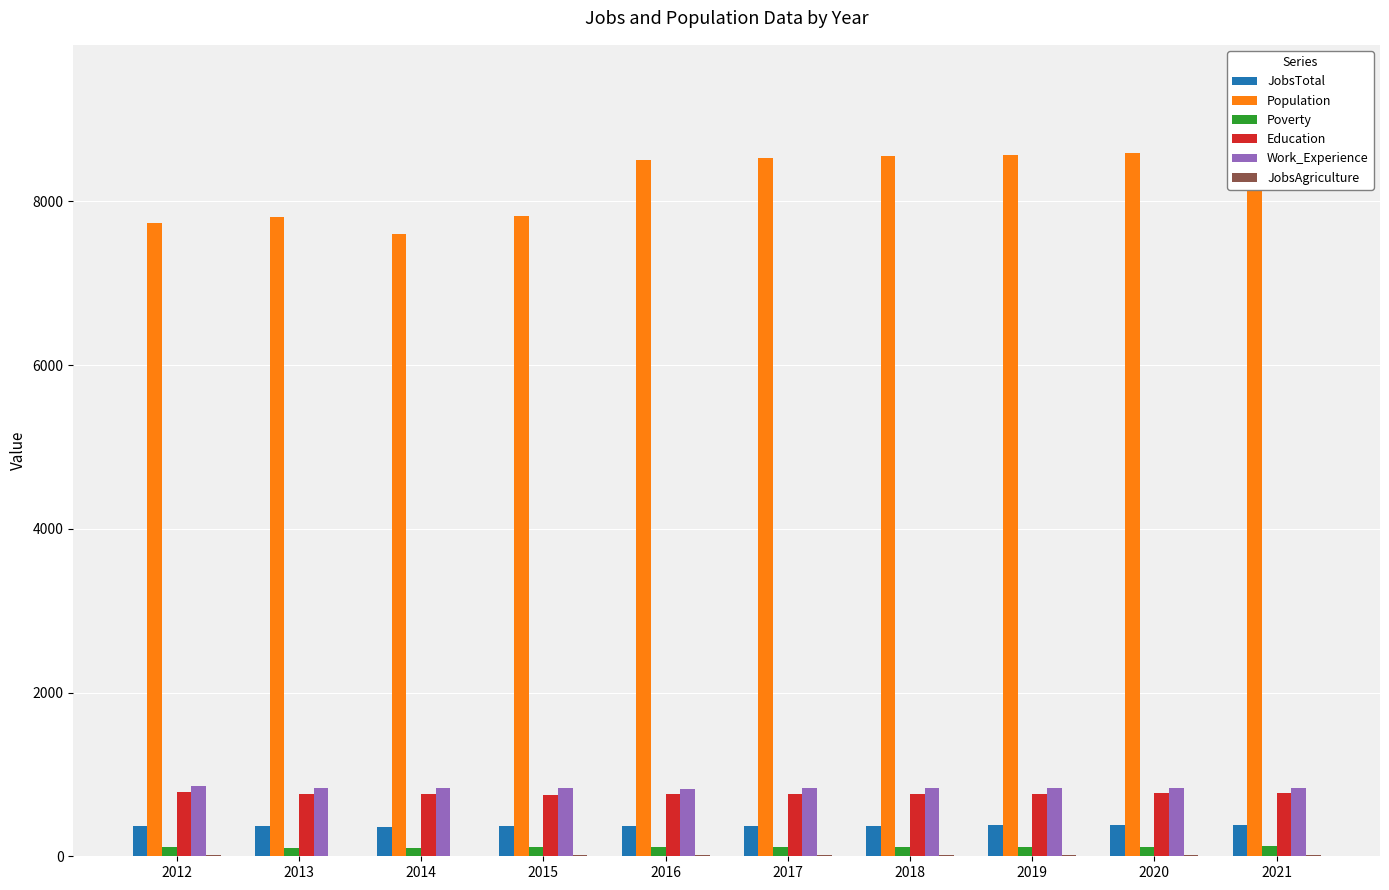

How many distinct data groups are displayed?

6